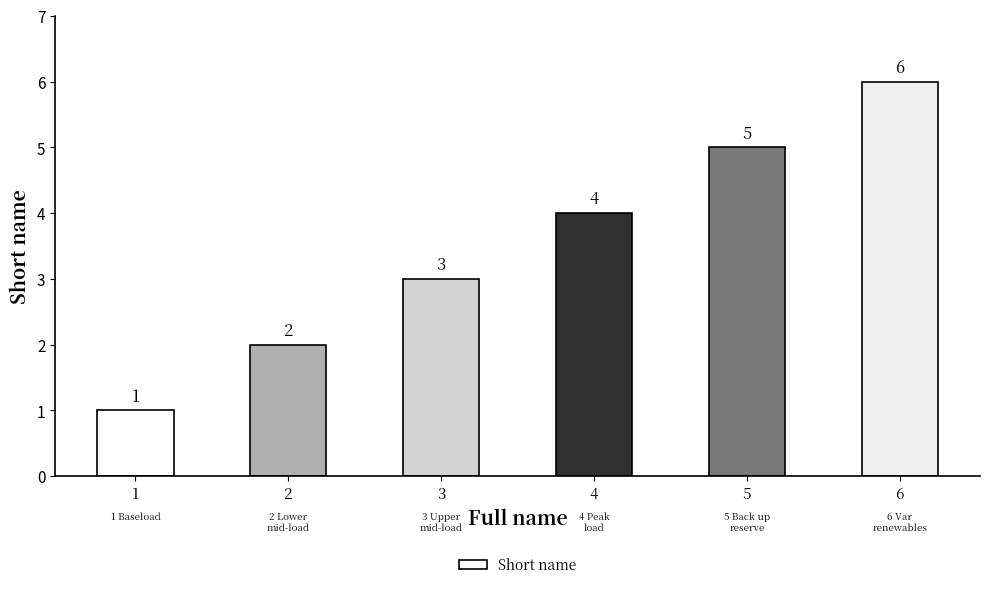

How many values are between 2 and 5?

4